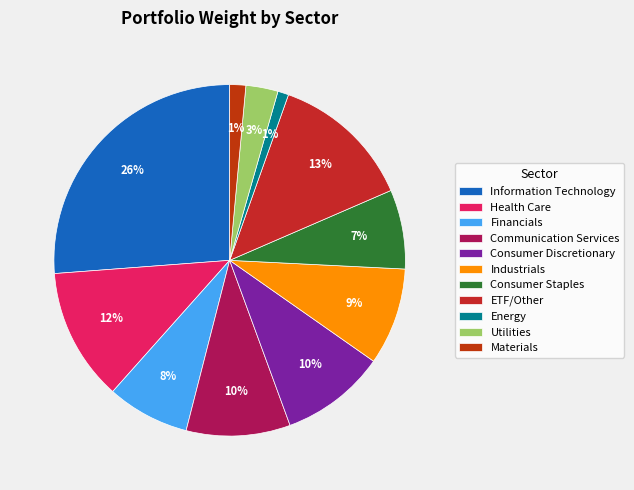

Is there any slice that represents more than half of the pie?

No